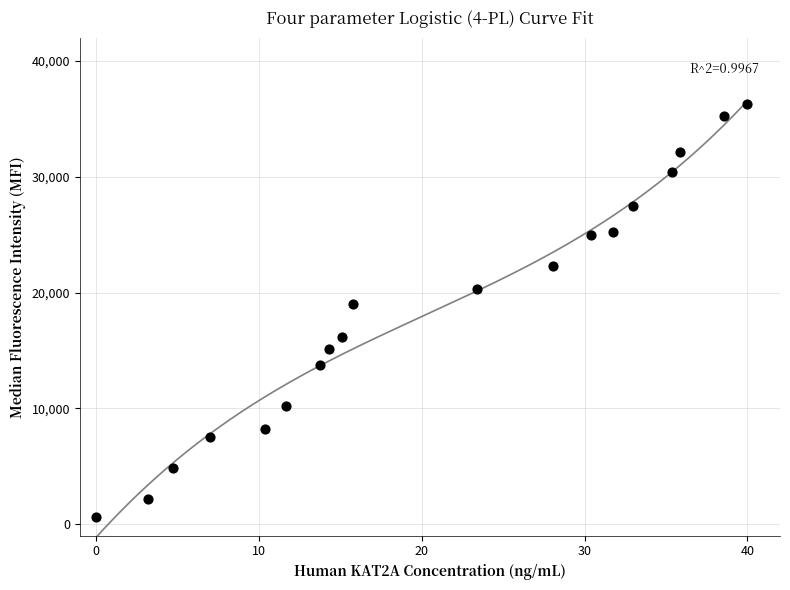

What is the range of Y values (max minus min)?

35676.2